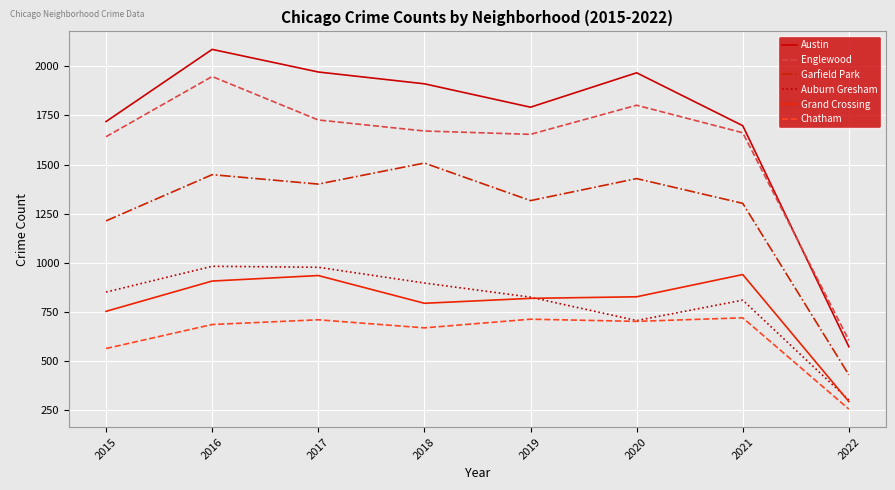

At which category is the sum across all series the highest?

2016